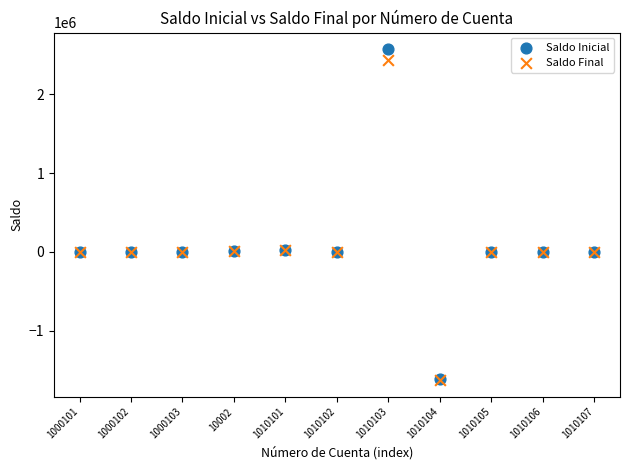

What are all the series names shown in the legend?

Saldo Inicial, Saldo Final